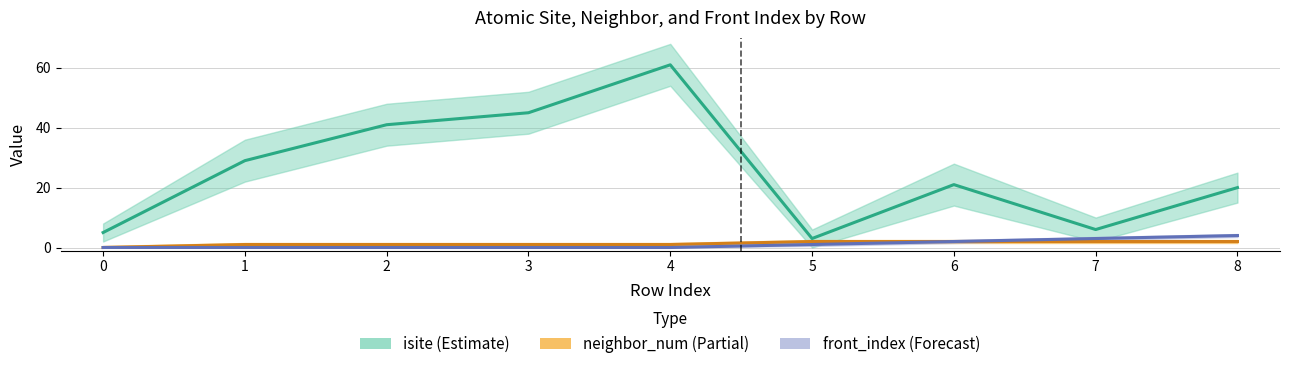

Where is neighbor_num nearest to the value 1?

1